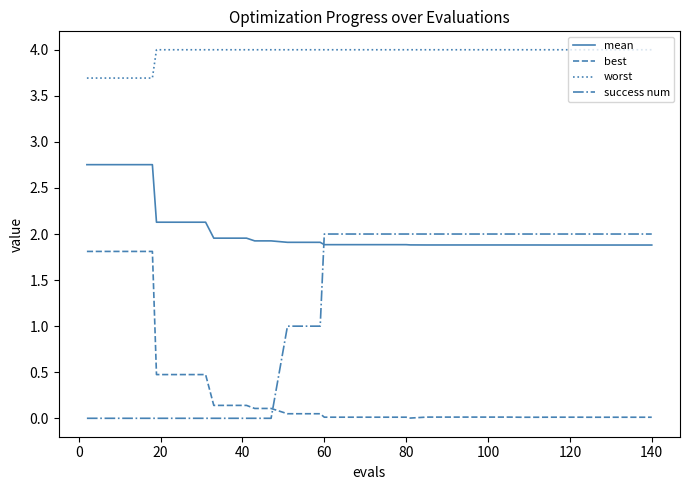

Which series has the largest total across all categories?

worst